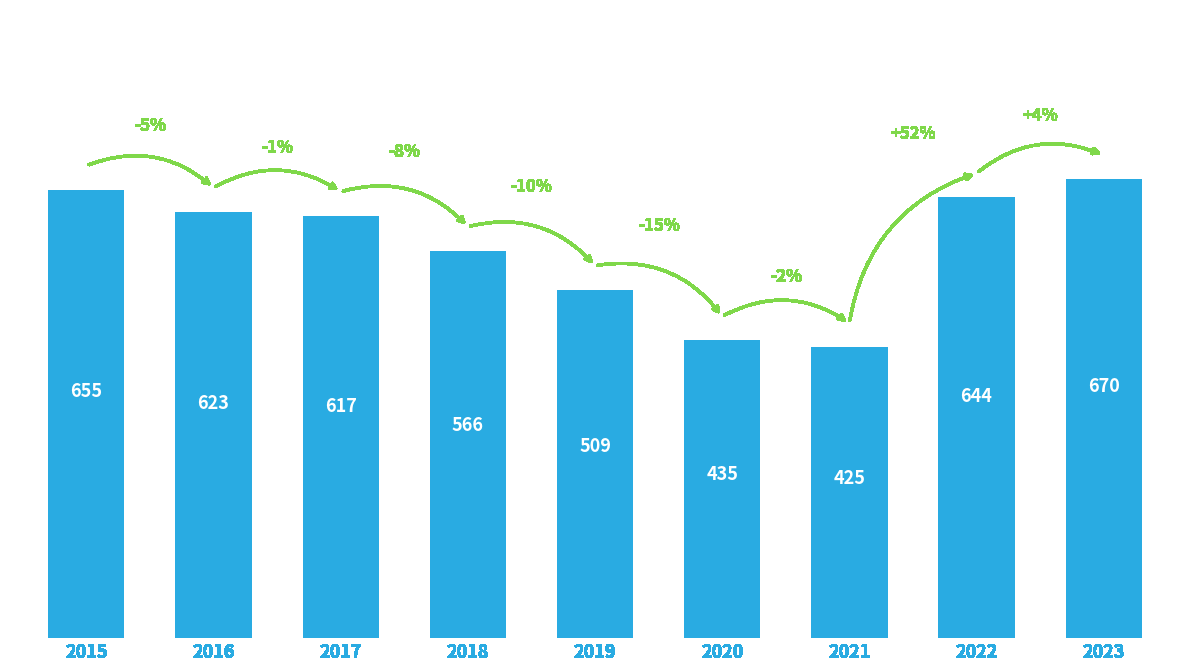

Reading left to right, what are all the values shown in this chart?

655	623	617	566	509	435	425	644	670